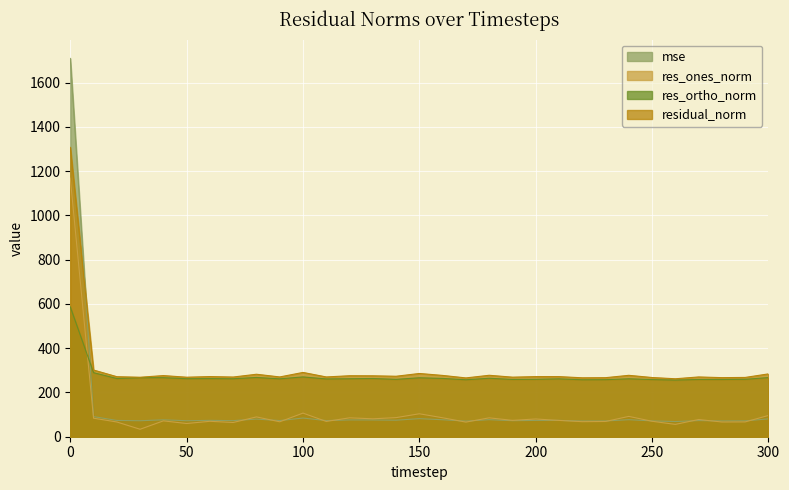

Rank the series by their maximum value, from lowest to highest.

res_ortho_norm, res_ones_norm, residual_norm, mse